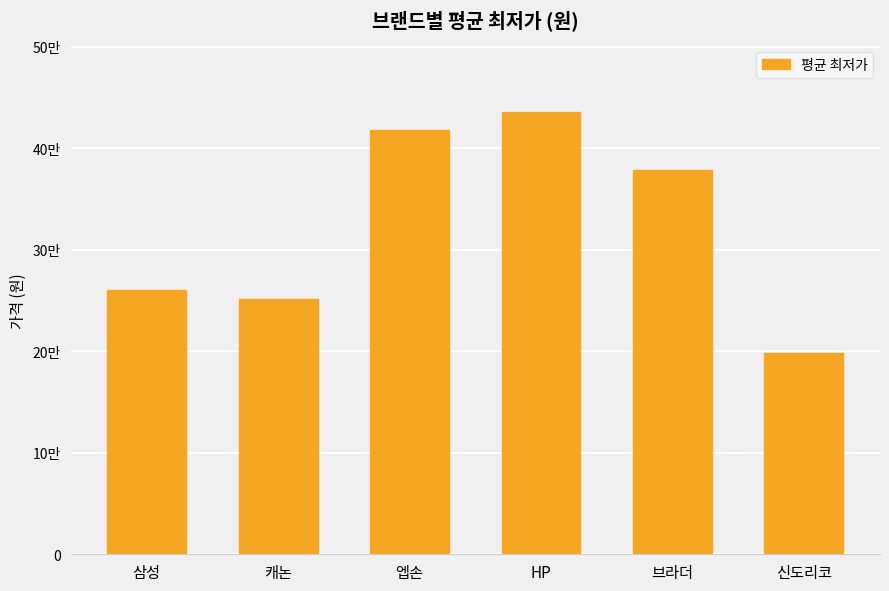

What is the difference between the maximum and minimum values?

237973